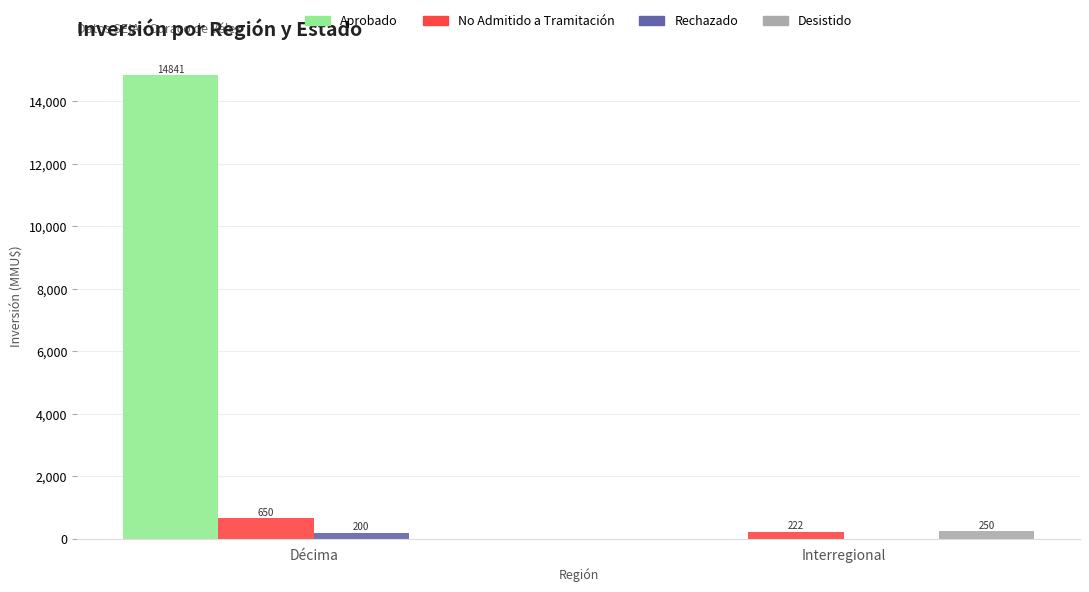

Where is Desistido nearest to the value 125?

Décima